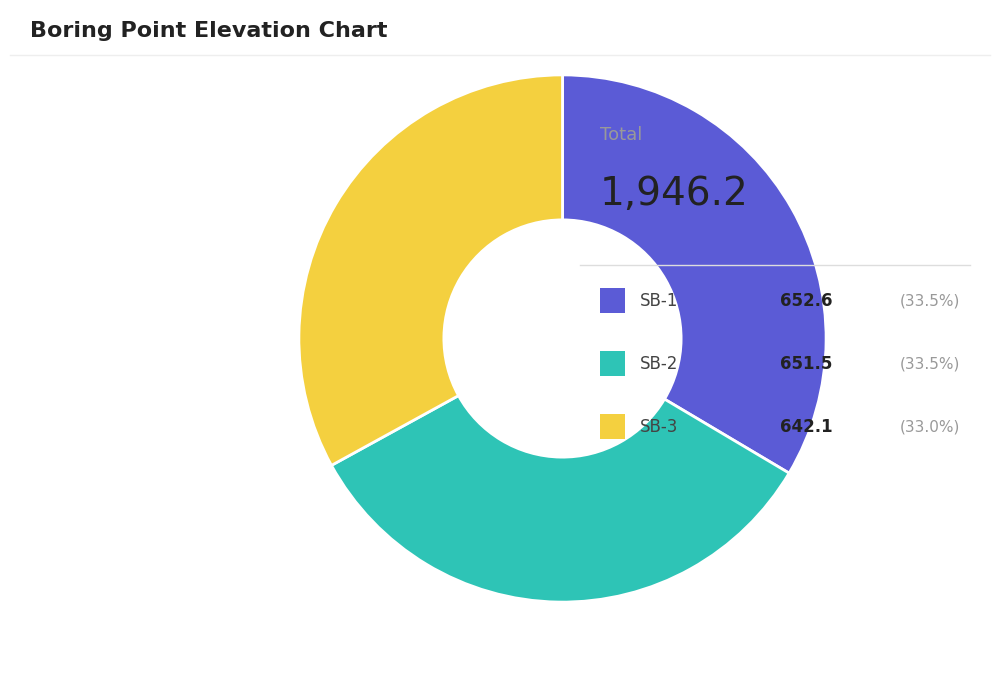

How many segments does this pie chart have?

3